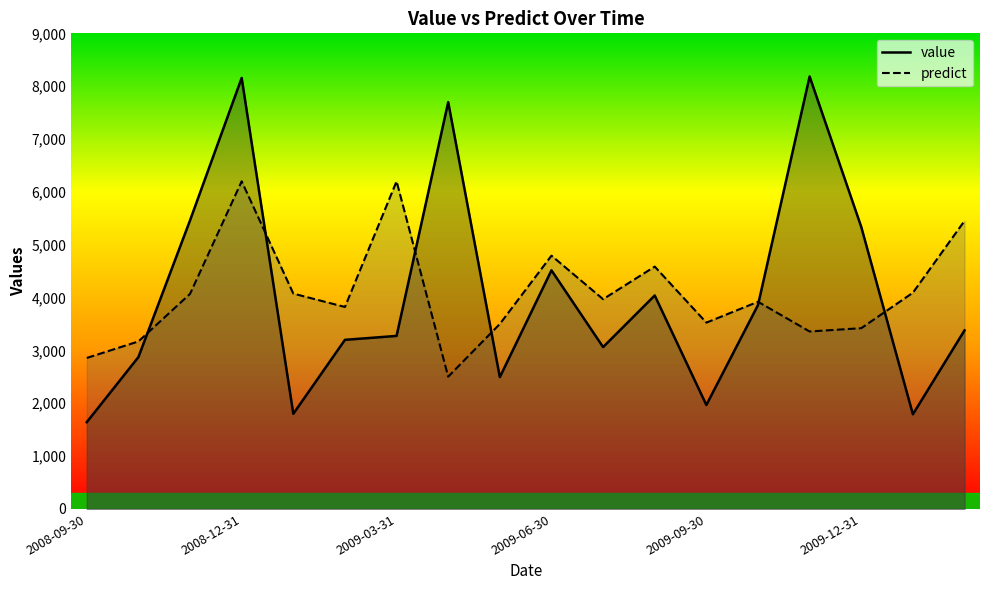

What is the label of the 8th point from the right?

2009-07-31